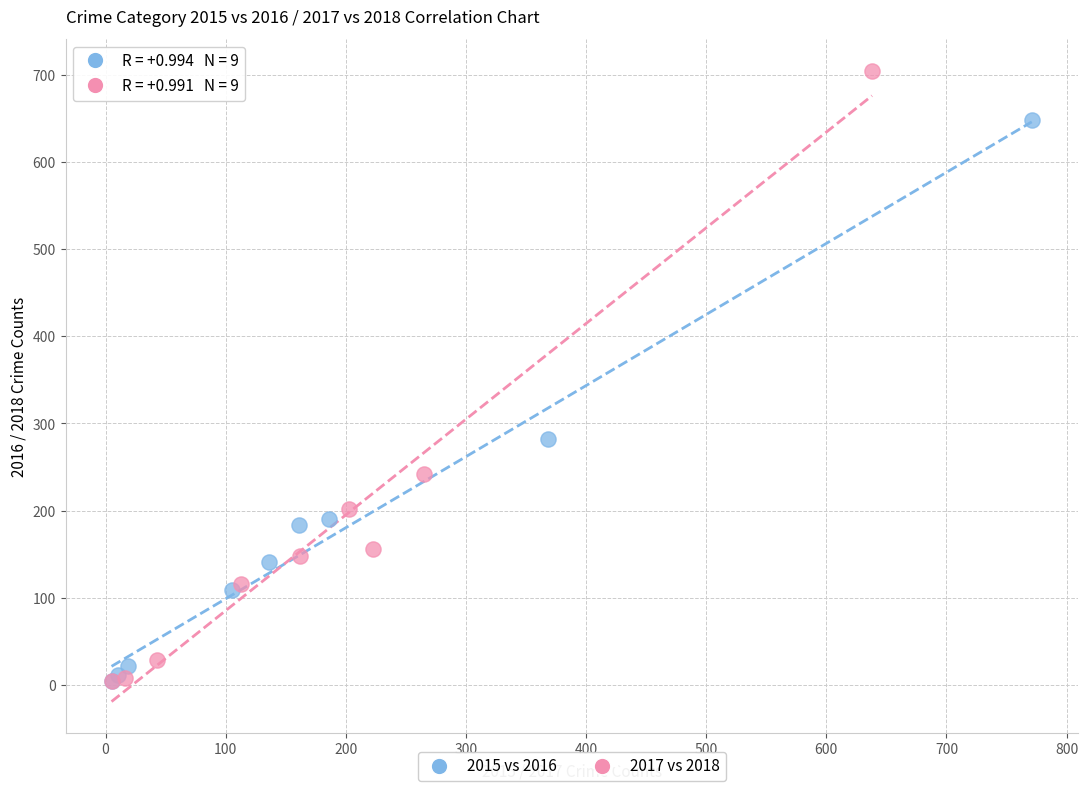

Which series contains the highest Y value?

2017 vs 2018